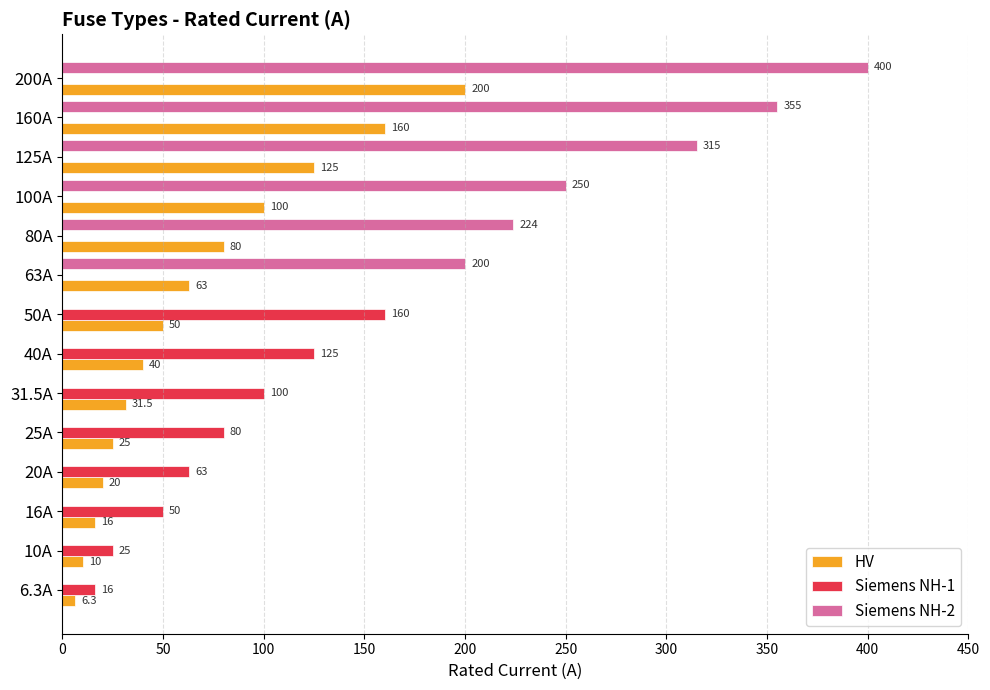

Which series has the widest spread of values?

Siemens NH-2